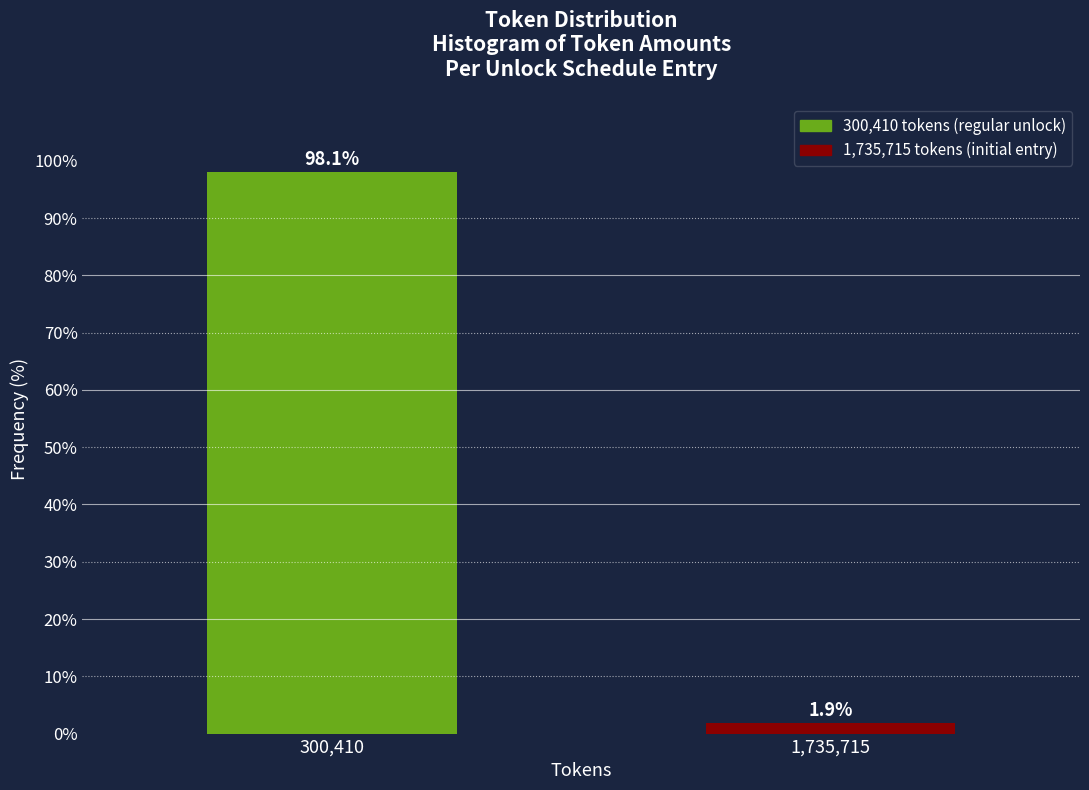

Reading right to left, what are all the values shown in this chart?

1.9	98.1